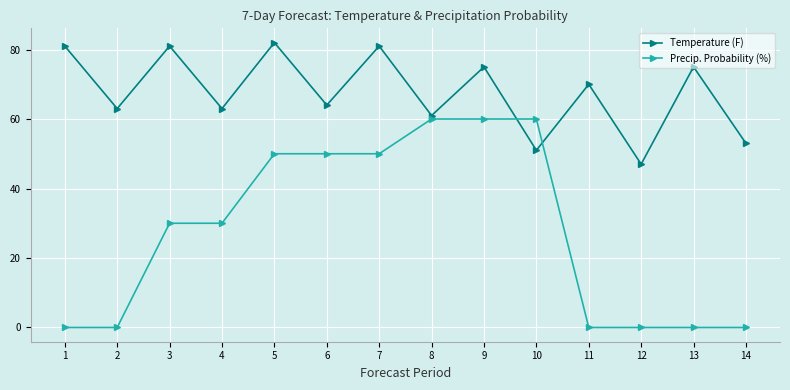

How many interior local peaks does the Temperature (F) series have?

6